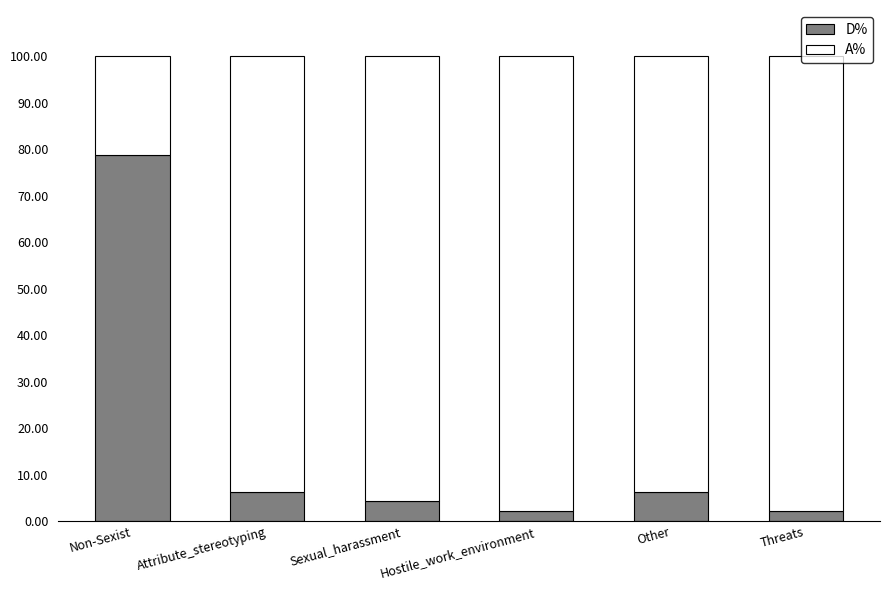

What is the highest value of the D% series?

78.7